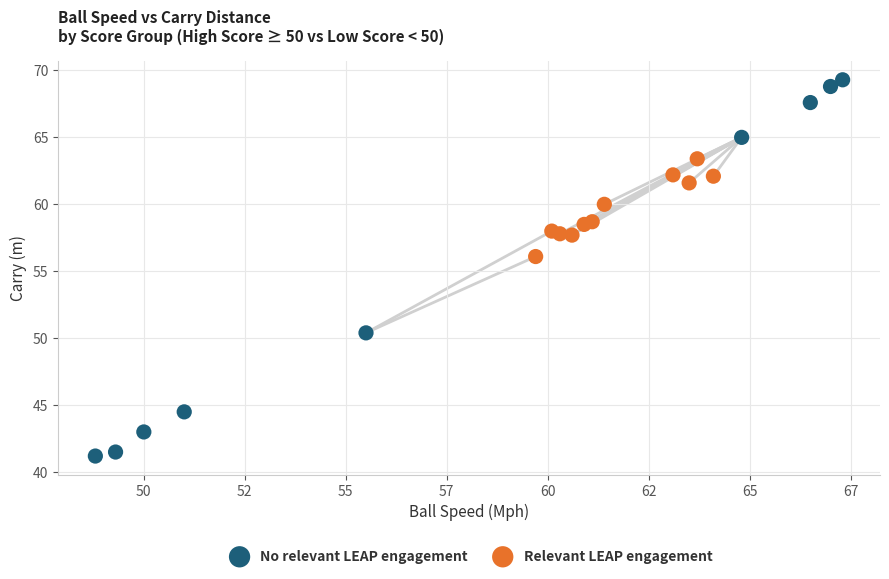

Which series contains the highest Y value?

No relevant LEAP engagement